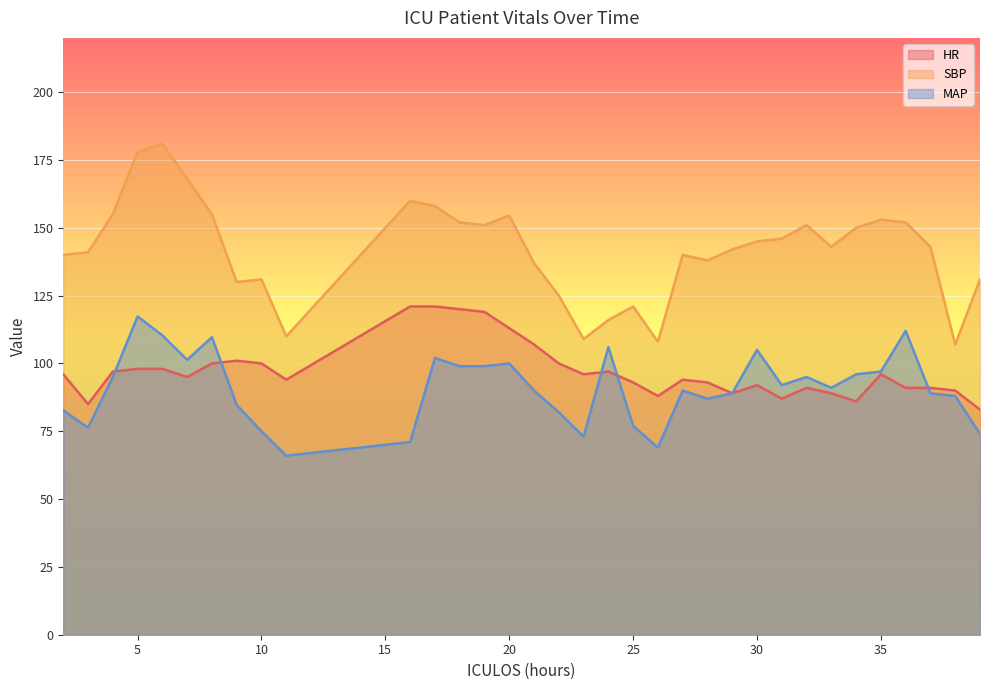

Count the number of data series in this chart.

3